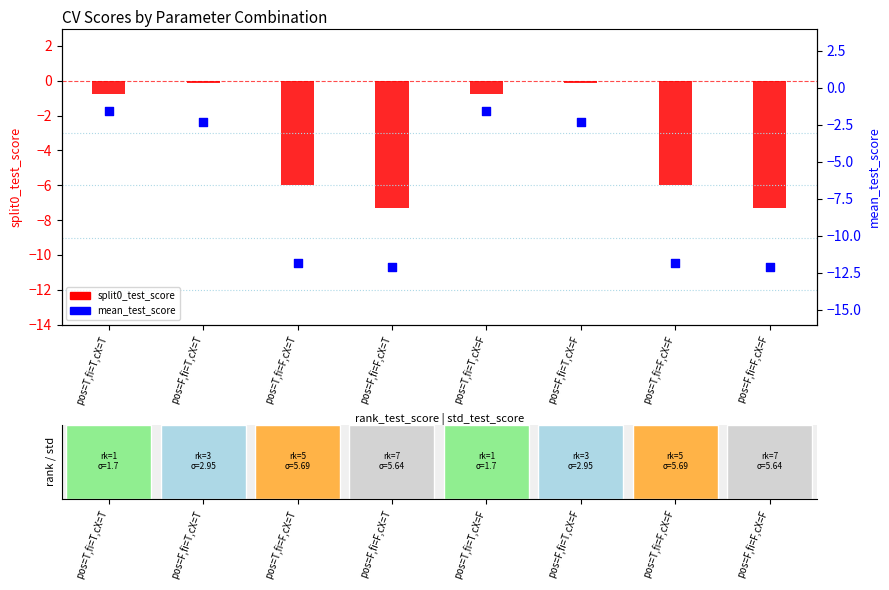

What are all the series names shown in the legend?

split0_test_score, mean_test_score